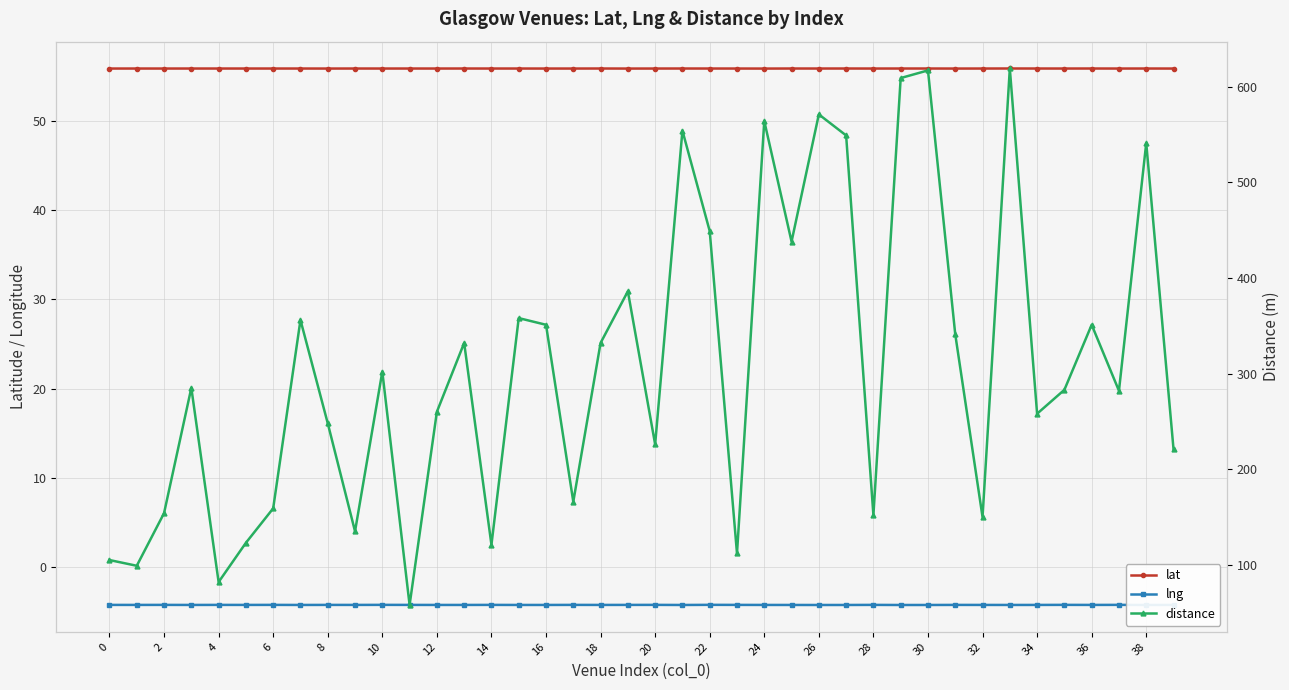

Is the value of lat at 35 greater than the value of distance at 39?

No